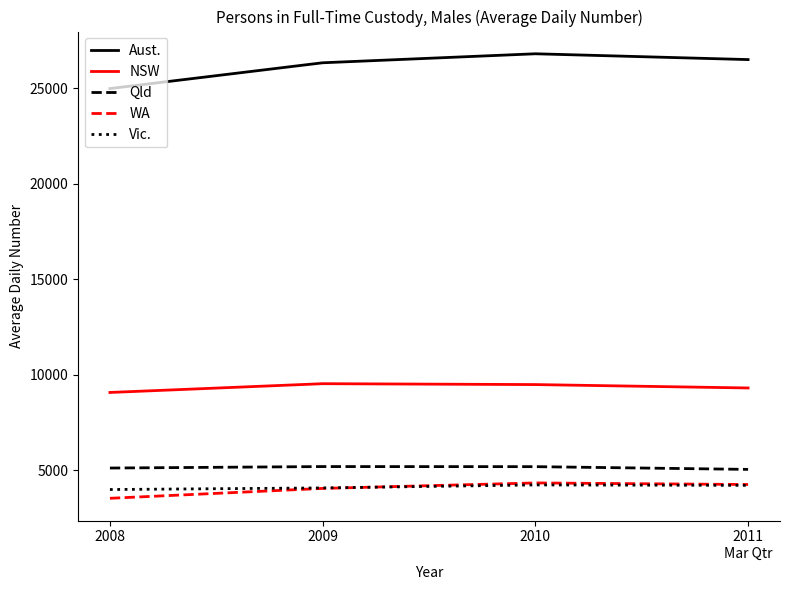

Which series has the largest range (max minus min)?

Aust.